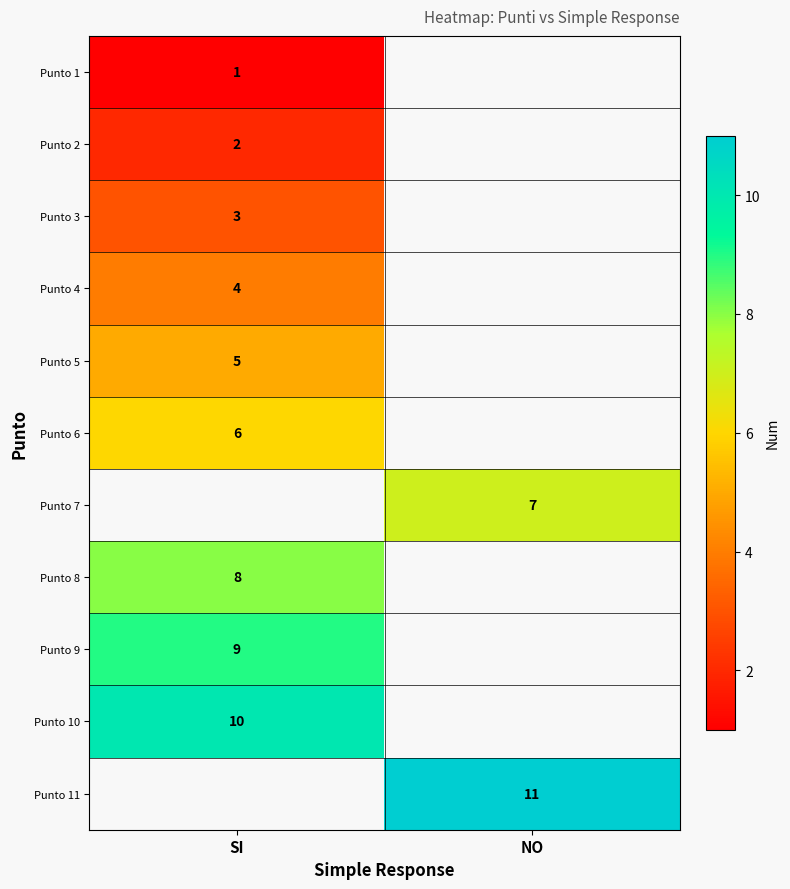

Between NO and SI, which is larger?

SI